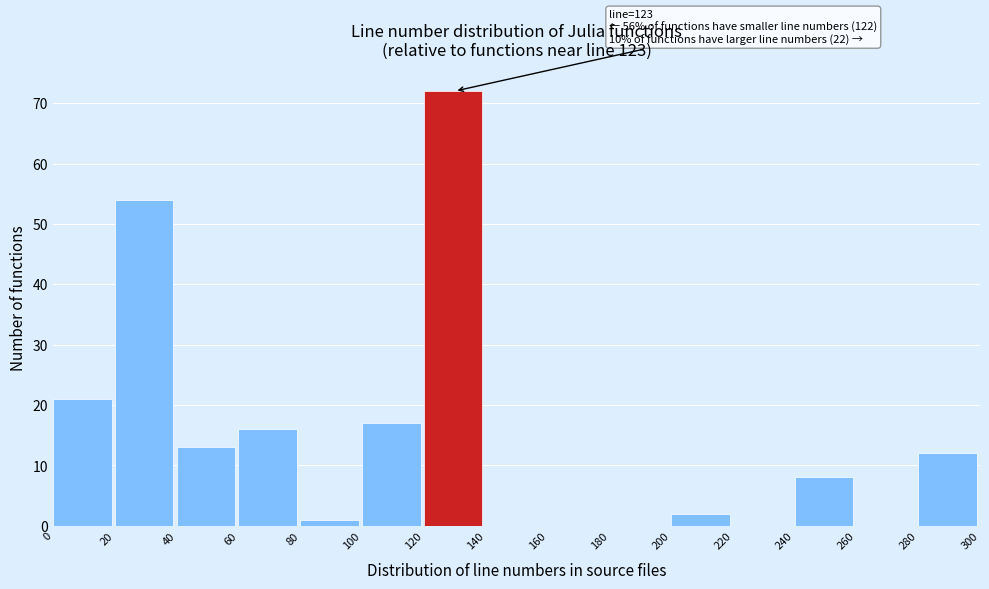

Over which range of the x-axis is the bar tallest?

120 to 140